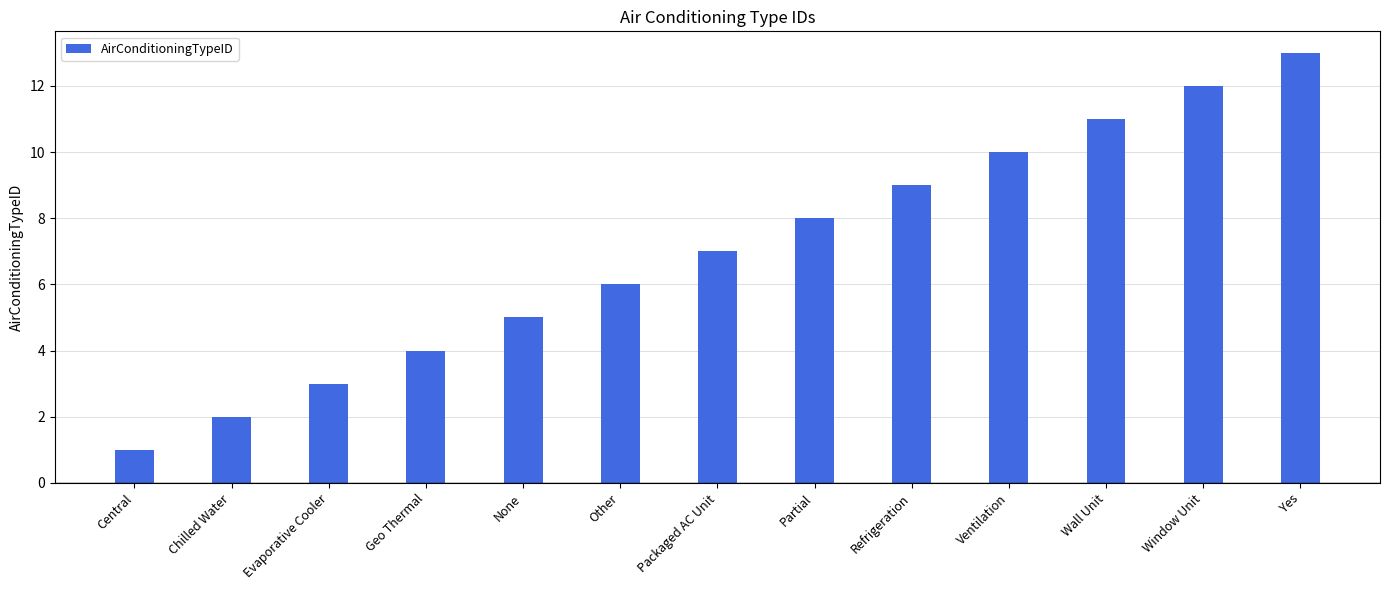

Reading right to left, what are all the values shown in this chart?

Yes=13	Window Unit=12	Wall Unit=11	Ventilation=10	Refrigeration=9	Partial=8	Packaged AC Unit=7	Other=6	None=5	Geo Thermal=4	Evaporative Cooler=3	Chilled Water=2	Central=1